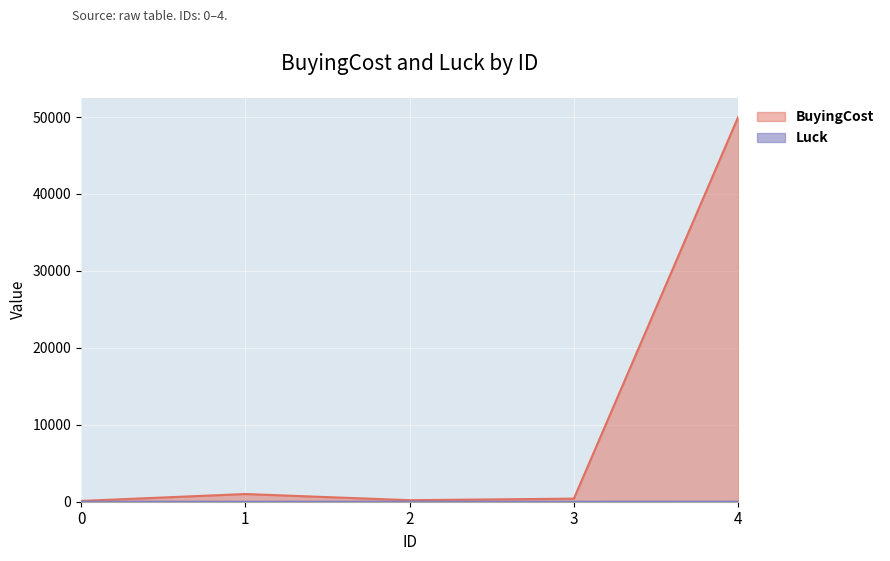

How many categories are shown in the chart?

5